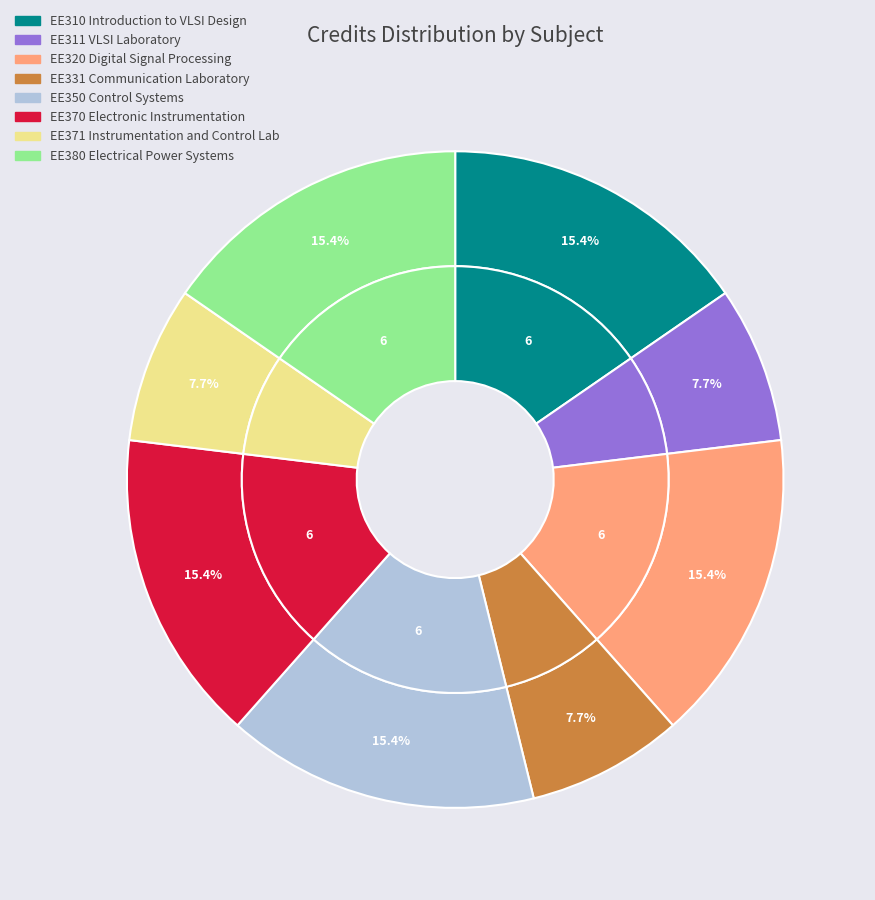

What portion of the pie excludes EE311 VLSI Laboratory?

92.3%